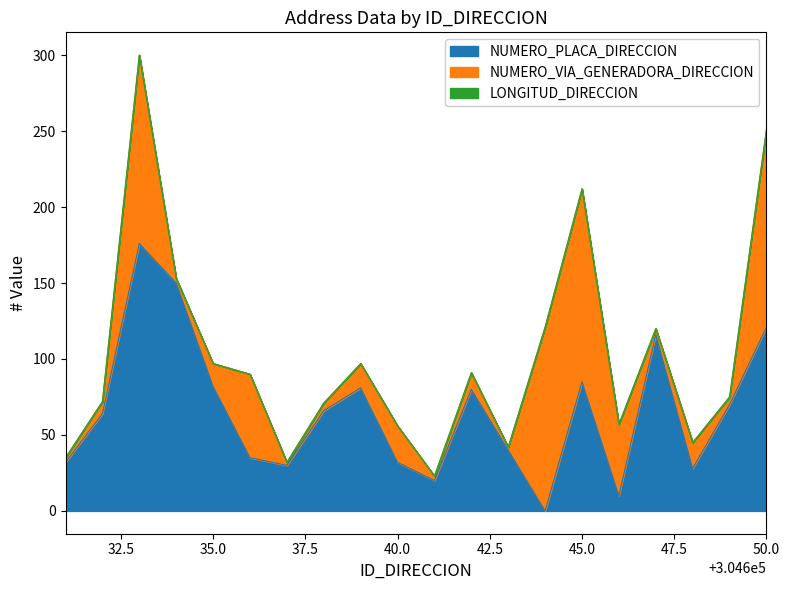

True or false: NUMERO_PLACA_DIRECCION has a value of 37 at 304647.

False